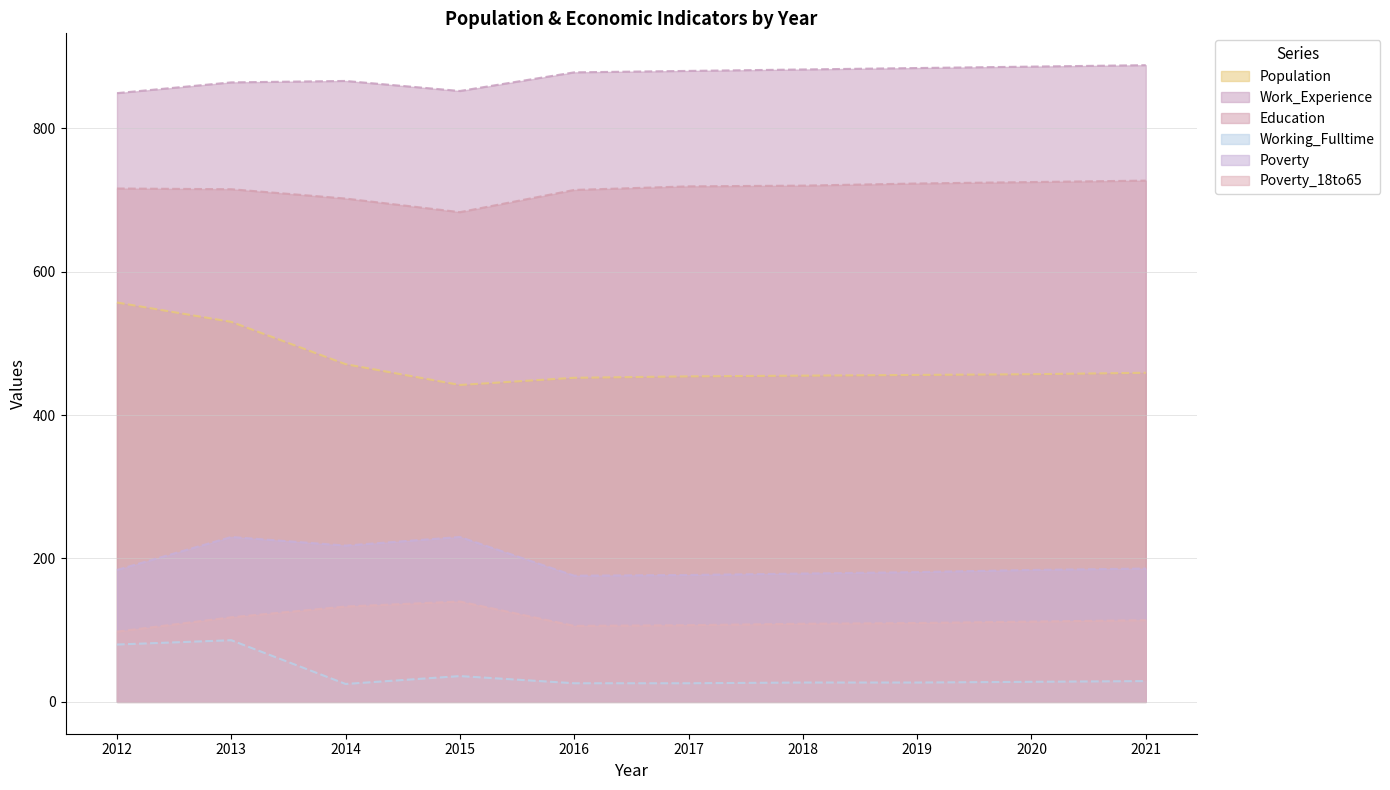

The value of Working_Fulltime at 2020 is 45. True or false?

False